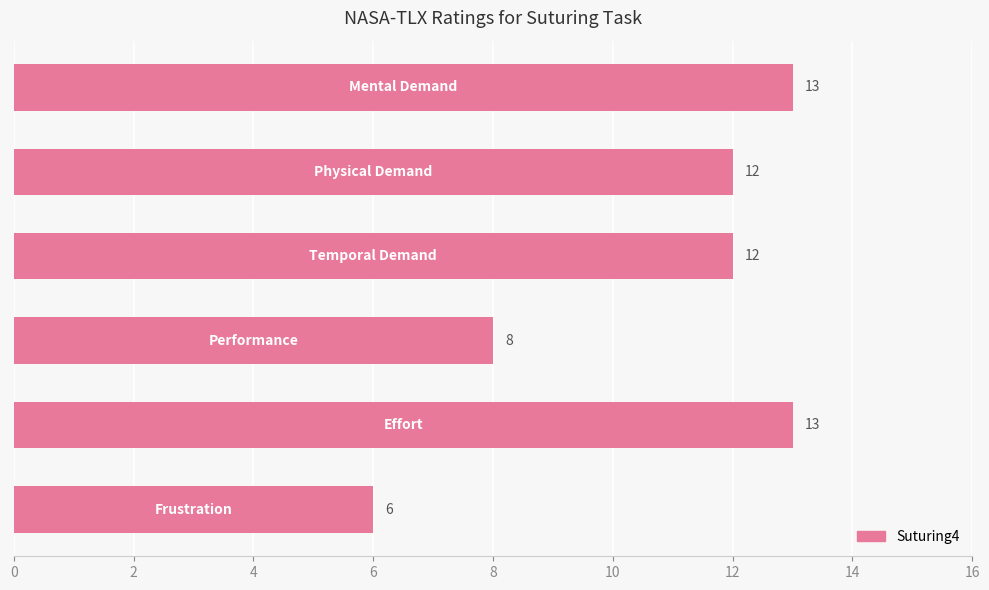

Are the bars grouped side by side (vs. stacked)?

No